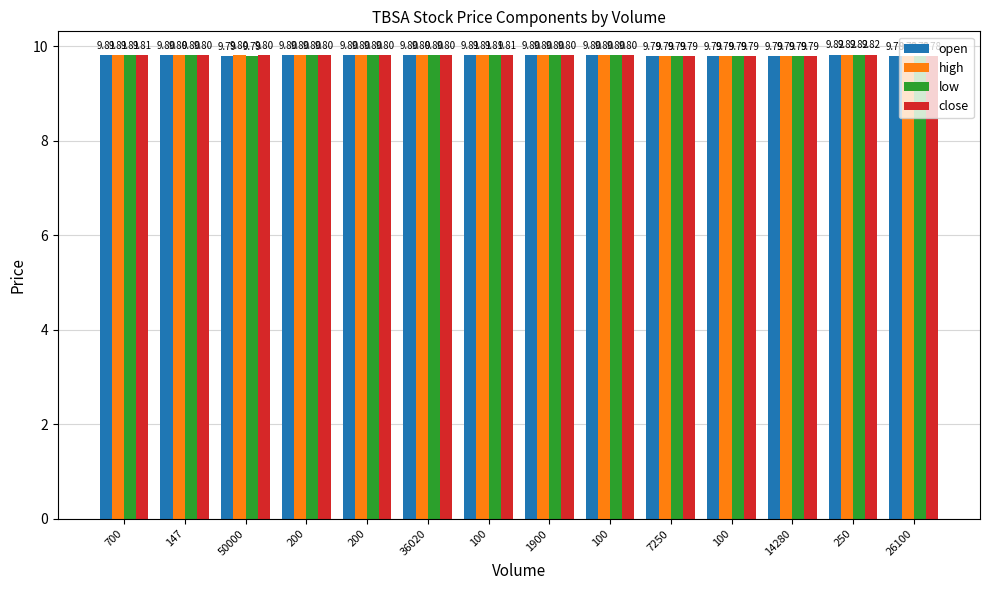

Reading left to right, list all the values displayed in this chart.

open: 700=9.8	147=9.8	50000=9.8	200=9.8	200=9.8	36020=9.8	100=9.8	1900=9.8	100=9.8	7250=9.8	100=9.8	14280=9.8	250=9.8	26100=9.8
high: 700=9.8	147=9.8	50000=9.8	200=9.8	200=9.8	36020=9.8	100=9.8	1900=9.8	100=9.8	7250=9.8	100=9.8	14280=9.8	250=9.8	26100=9.8
low: 700=9.8	147=9.8	50000=9.8	200=9.8	200=9.8	36020=9.8	100=9.8	1900=9.8	100=9.8	7250=9.8	100=9.8	14280=9.8	250=9.8	26100=9.8
close: 700=9.8	147=9.8	50000=9.8	200=9.8	200=9.8	36020=9.8	100=9.8	1900=9.8	100=9.8	7250=9.8	100=9.8	14280=9.8	250=9.8	26100=9.8